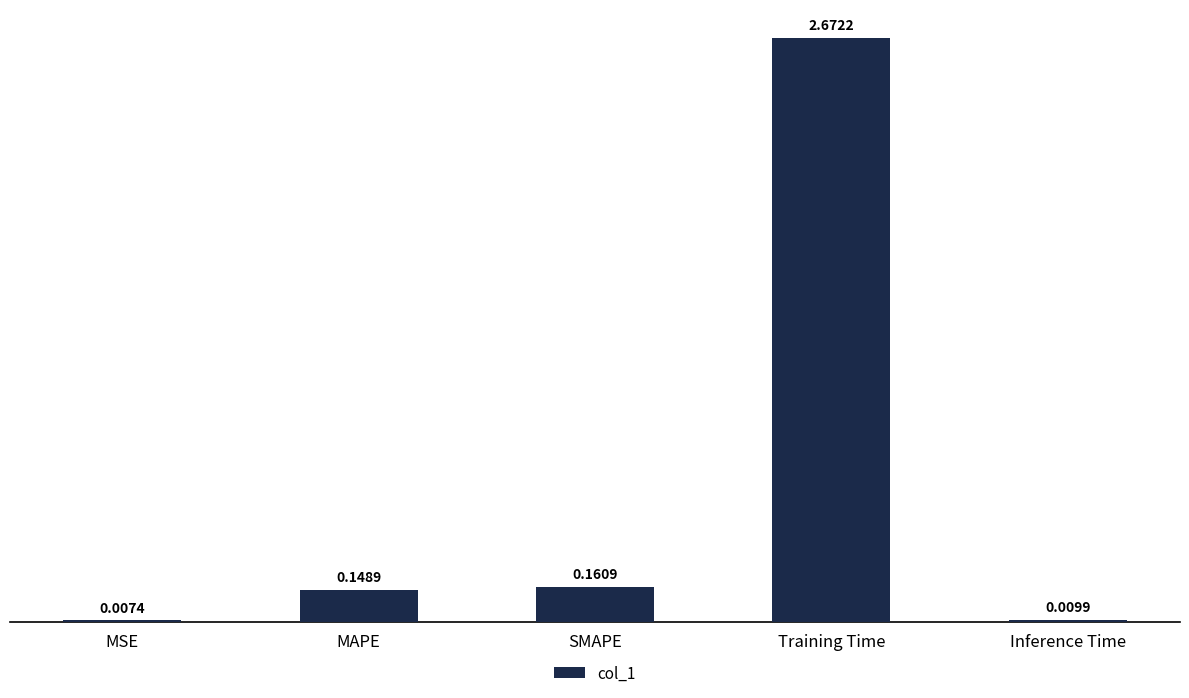

What is the sum of all values?

3.0